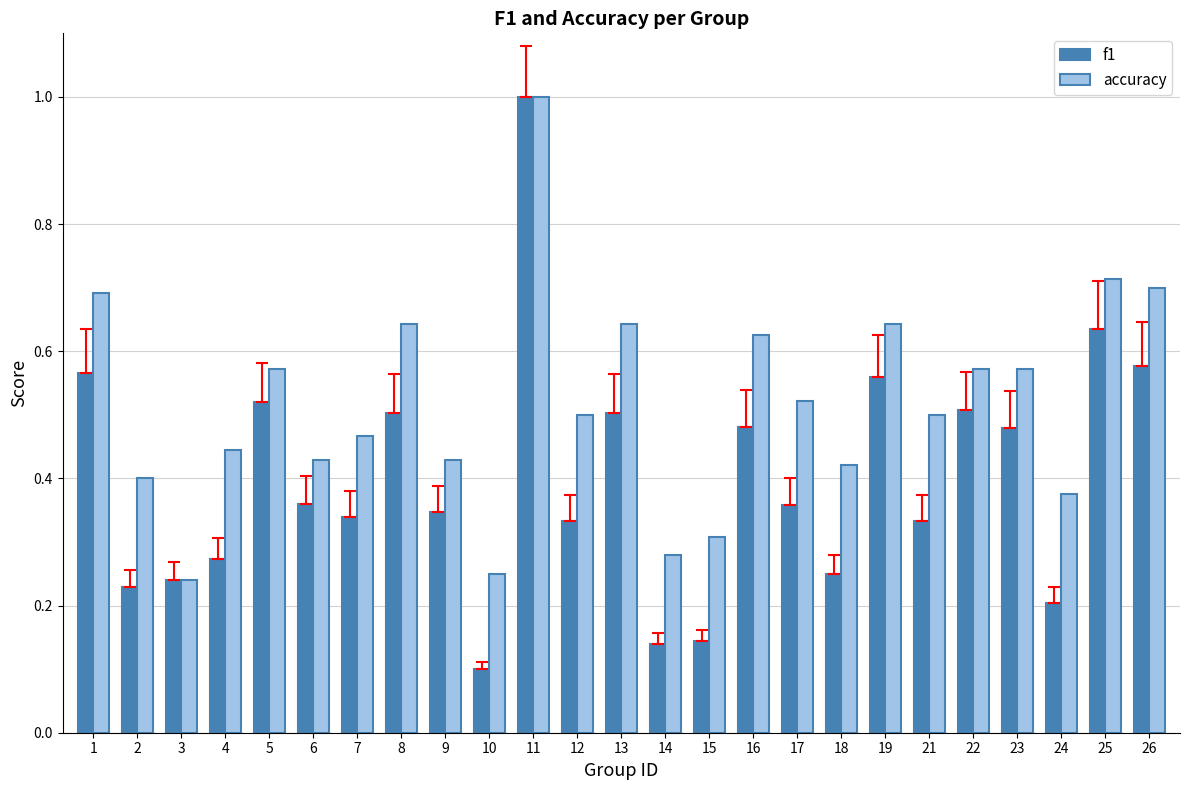

At 16, list the series in order from smallest to largest.

f1, accuracy